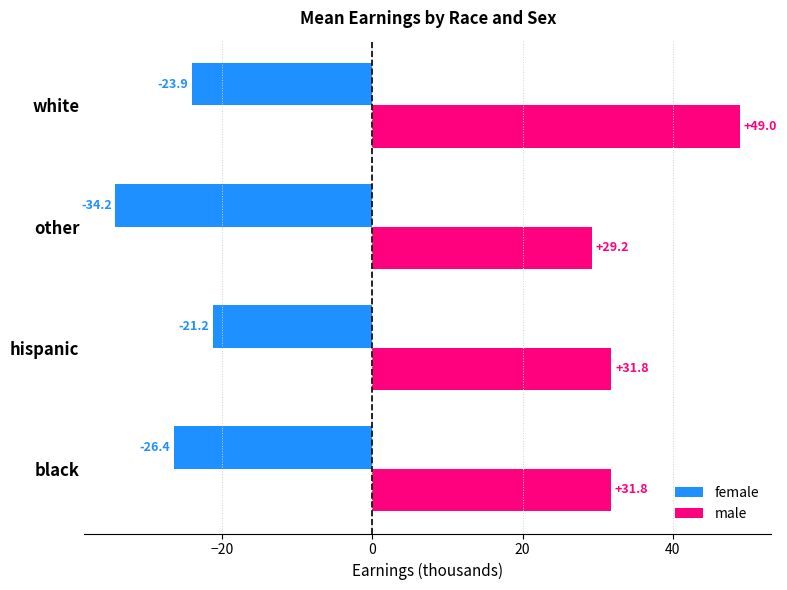

Which label corresponds to the largest value in the chart?

white